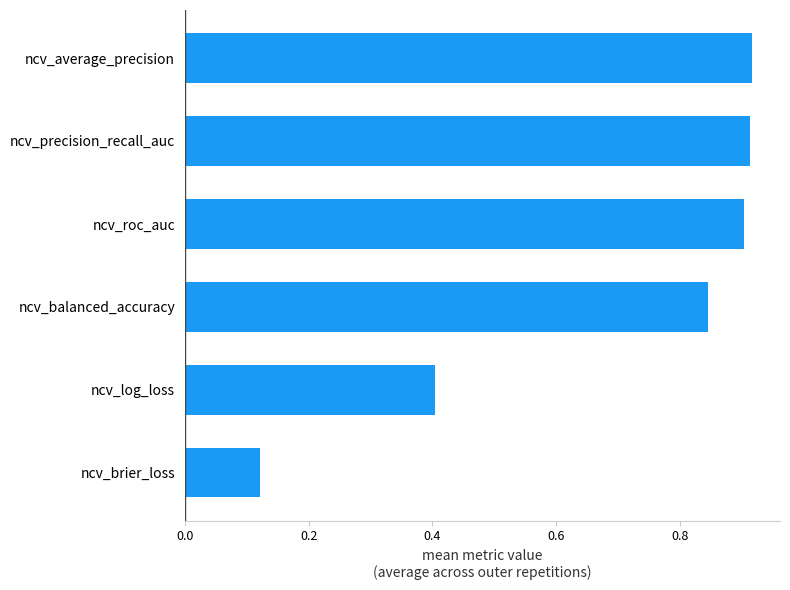

Which category has the lowest value across all series?

ncv_brier_loss